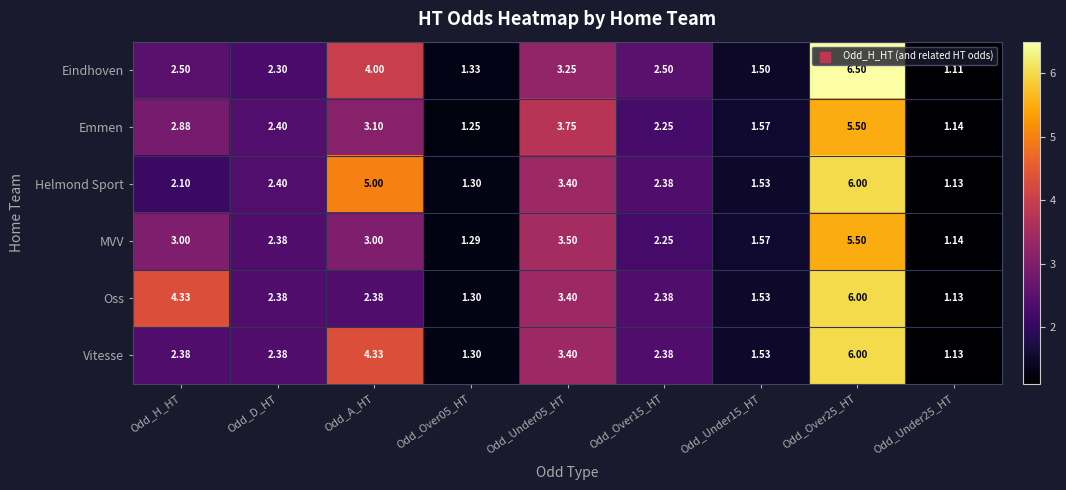

Which series has the widest spread of values?

Eindhoven